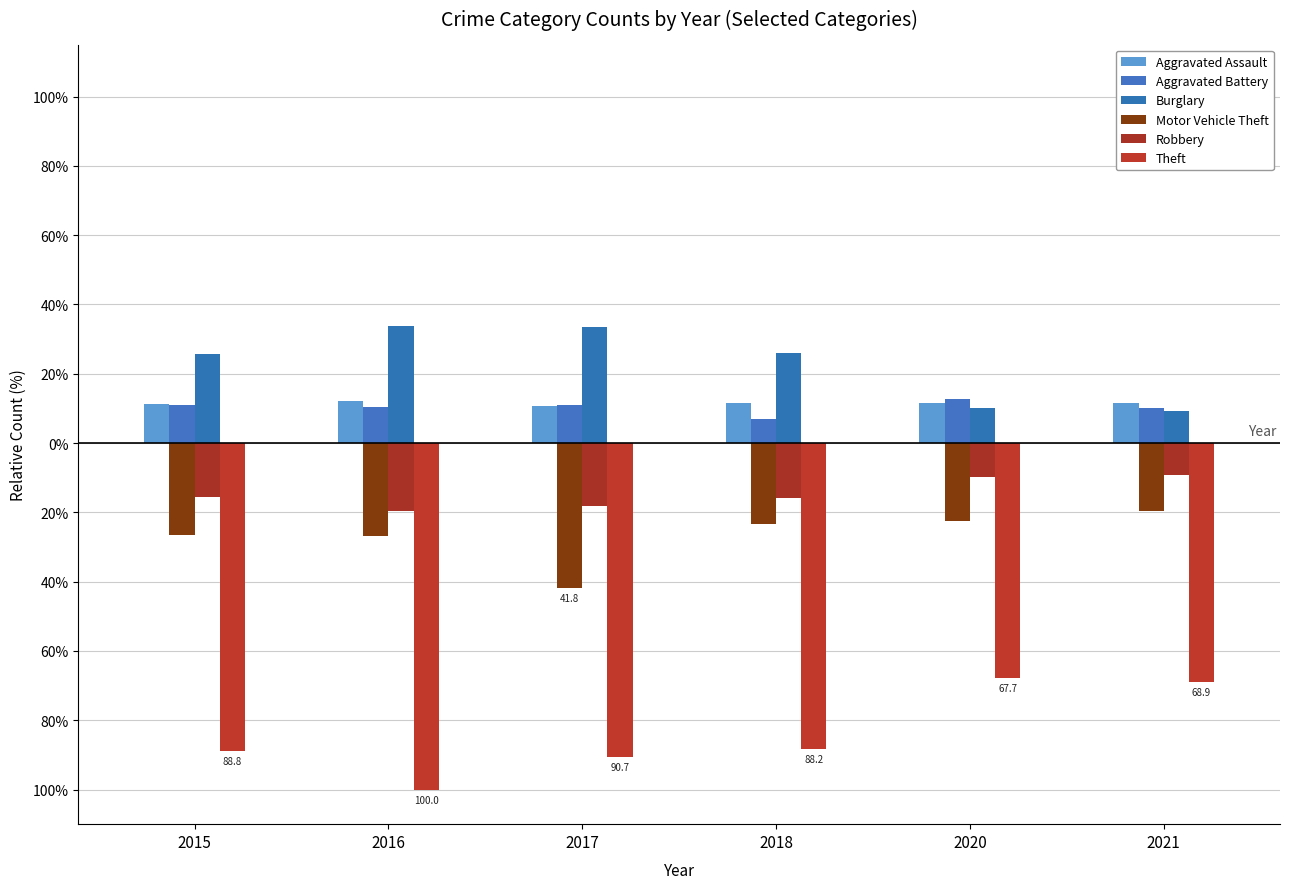

Does the chart contain any negative values?

Yes